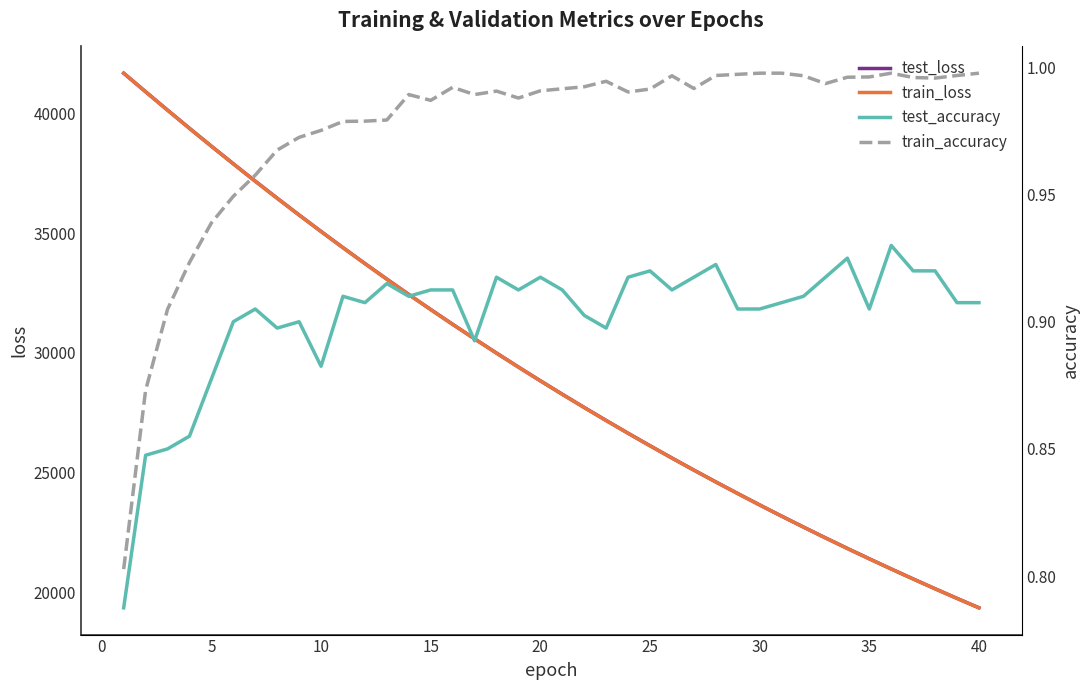

What is the maximum value for test_loss?

41705.6